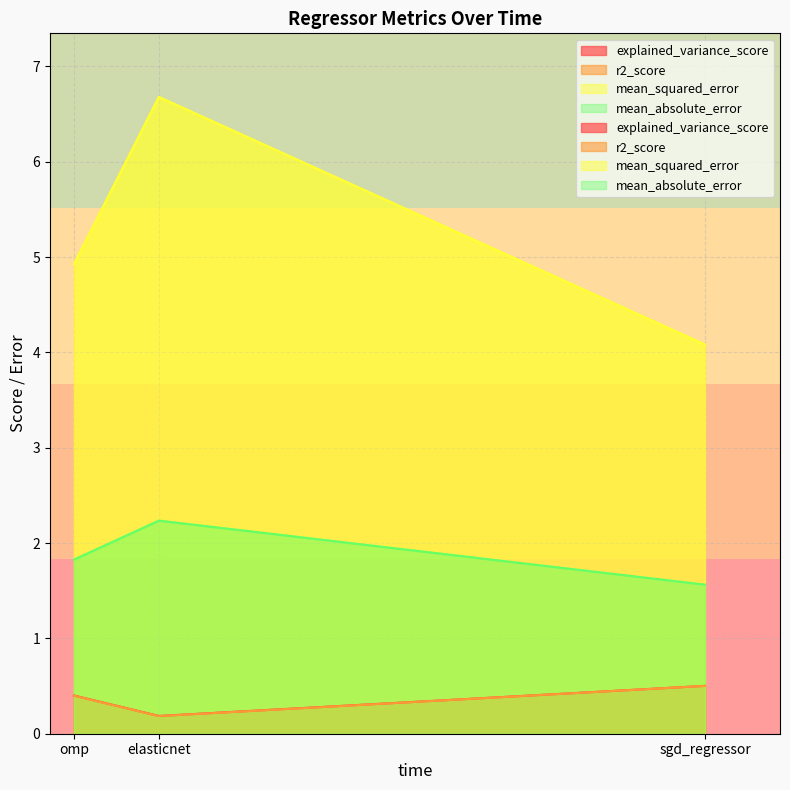

Between omp and elasticnet, which is larger?

omp